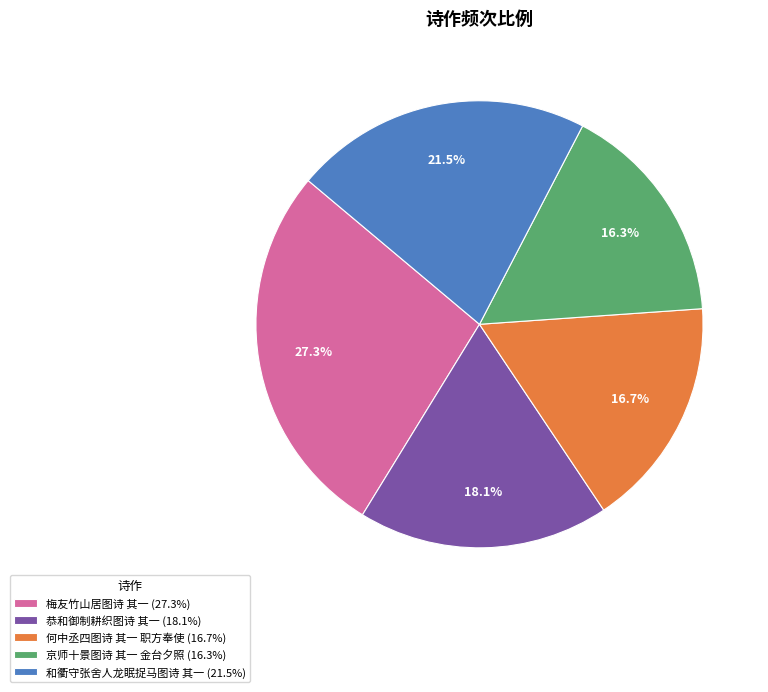

Does any single category account for the majority?

No